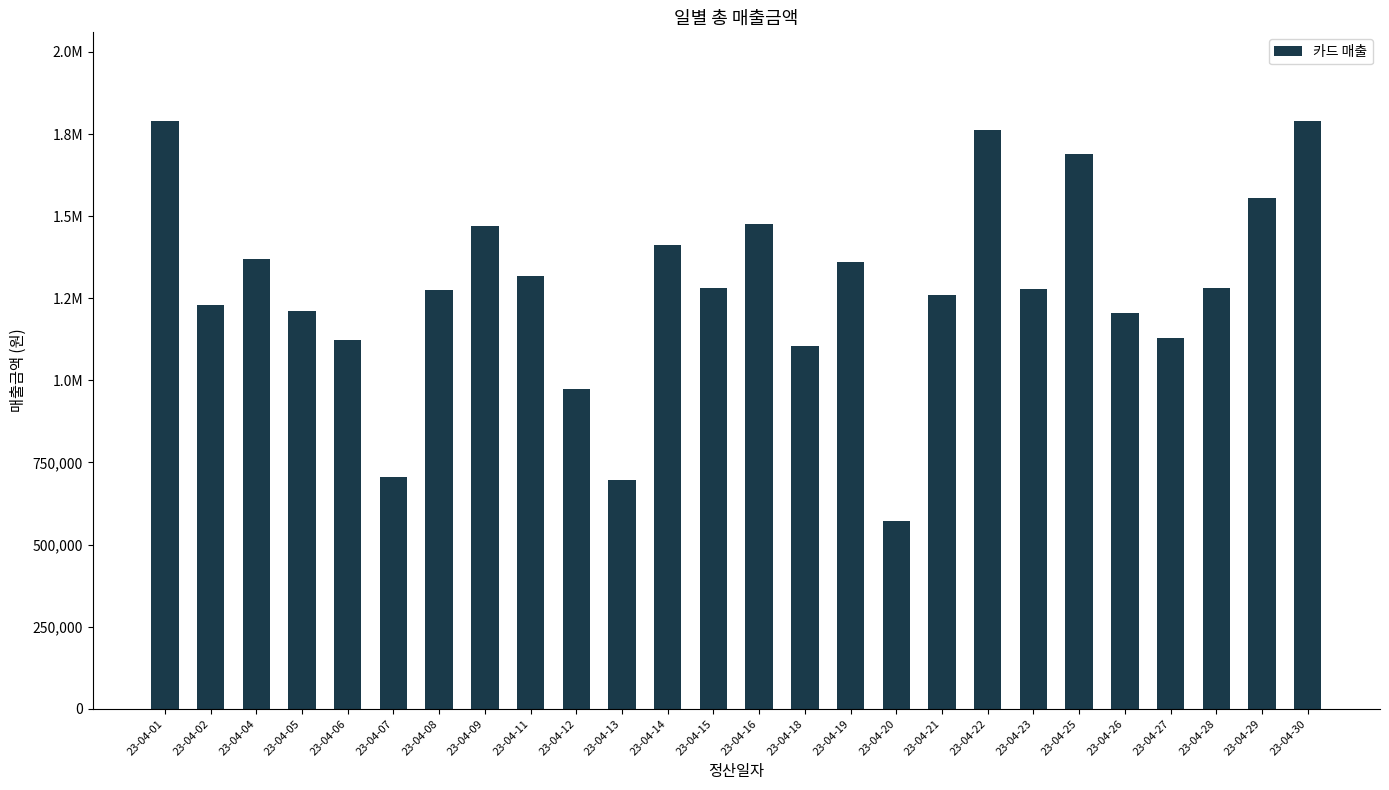

Are the bars horizontal?

No